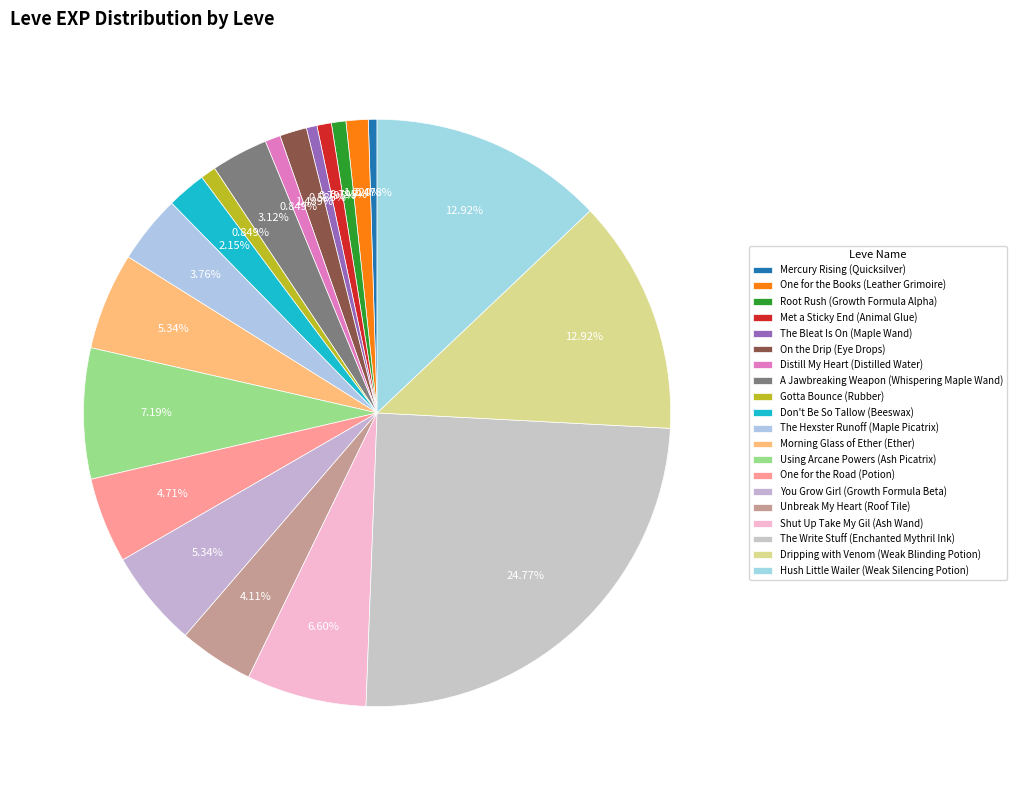

To the nearest percent, what is the average slice percentage?

5%